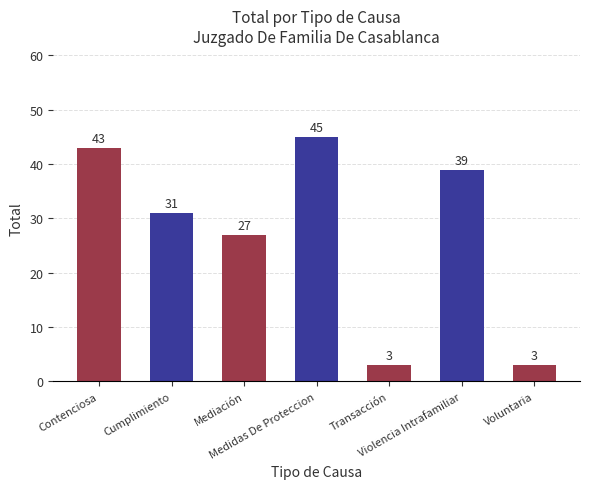

Between Contenciosa and Cumplimiento, which is larger?

Contenciosa